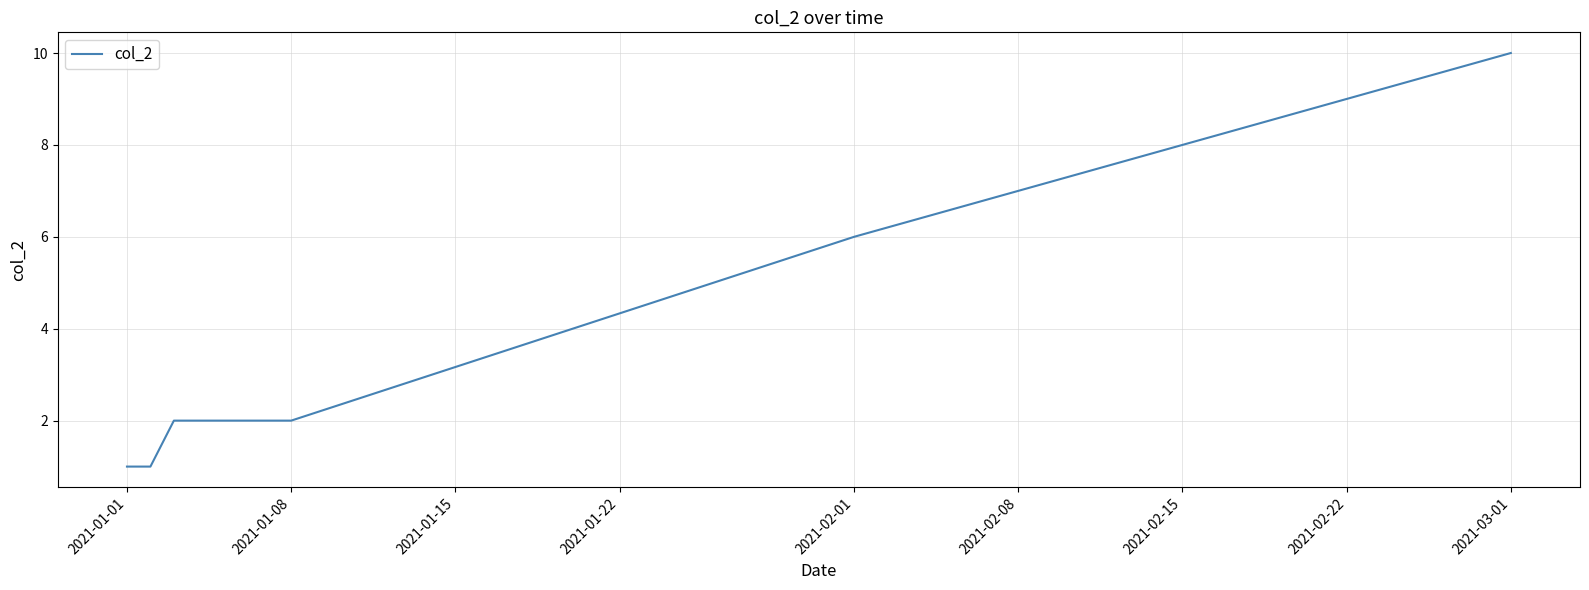

Does the chart have visible grid lines?

Yes